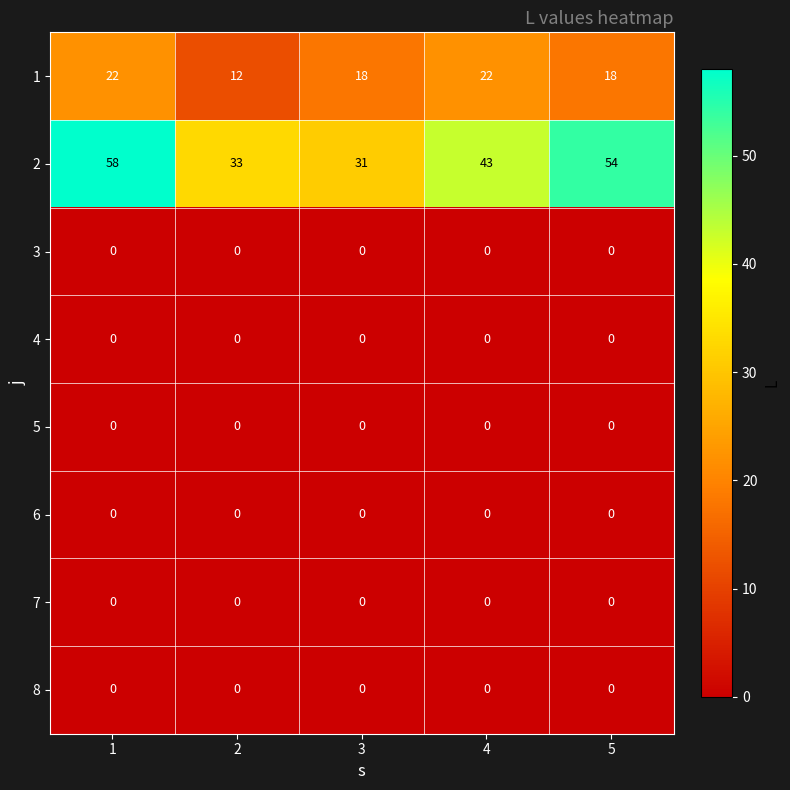

At which category is the sum across all series the highest?

1